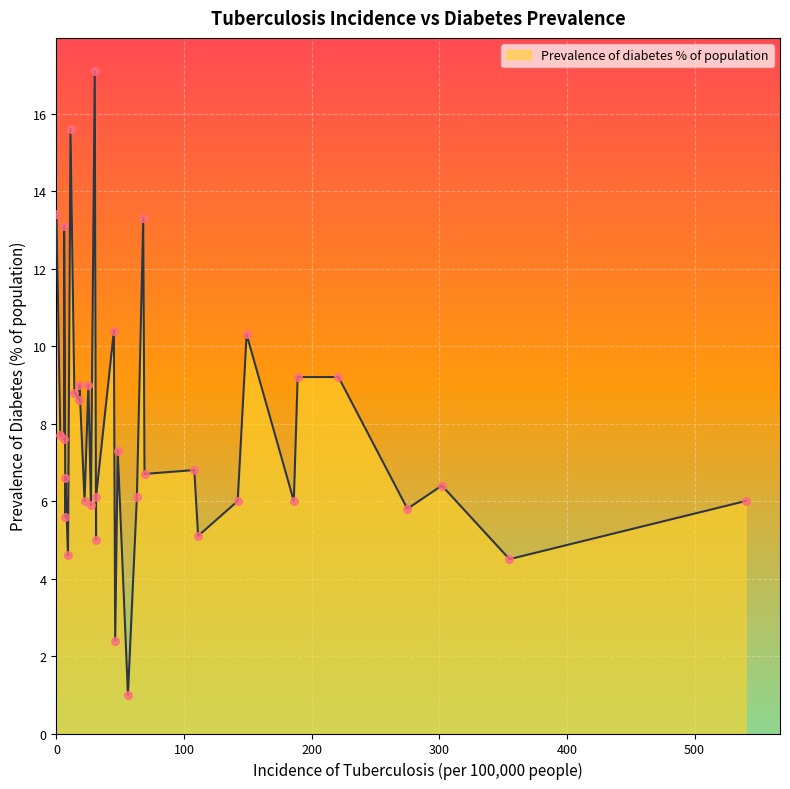

Which has a higher value, 31 or 3?

3